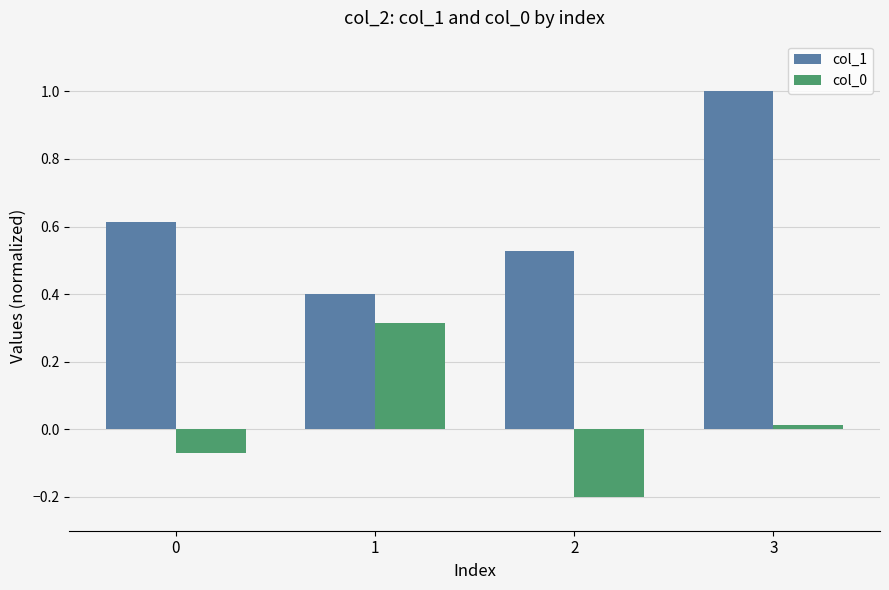

Which category has the lowest value in the col_1 series?

1